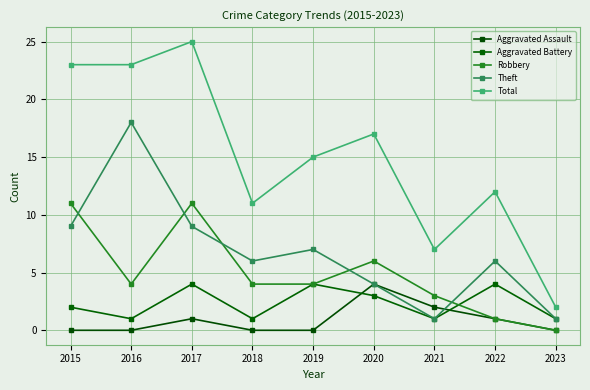

At which label is Aggravated Battery closest to 2?

2015